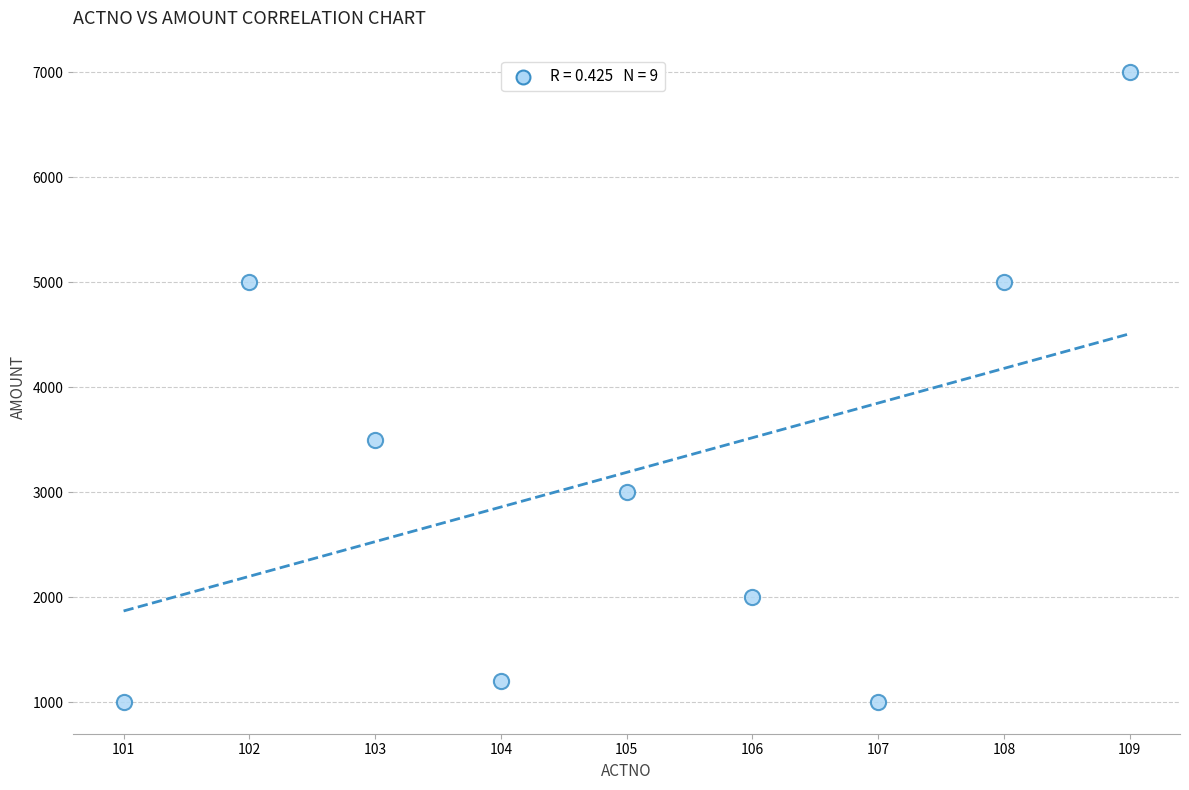

What is the range of Y values (max minus min)?

6000